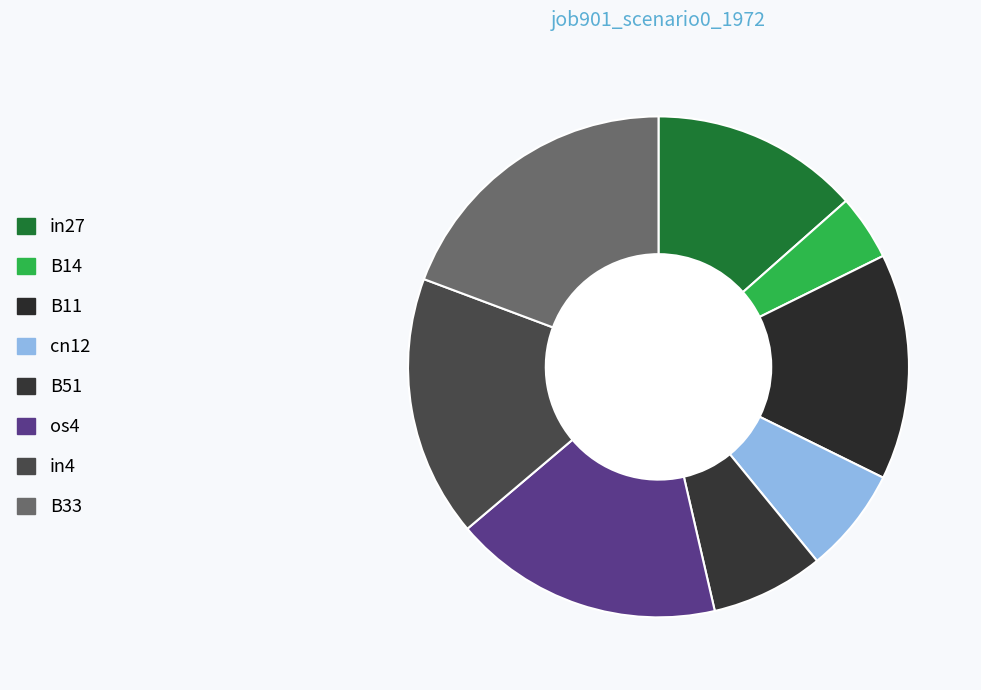

True or false: os4 accounts for 17% of the total.

True